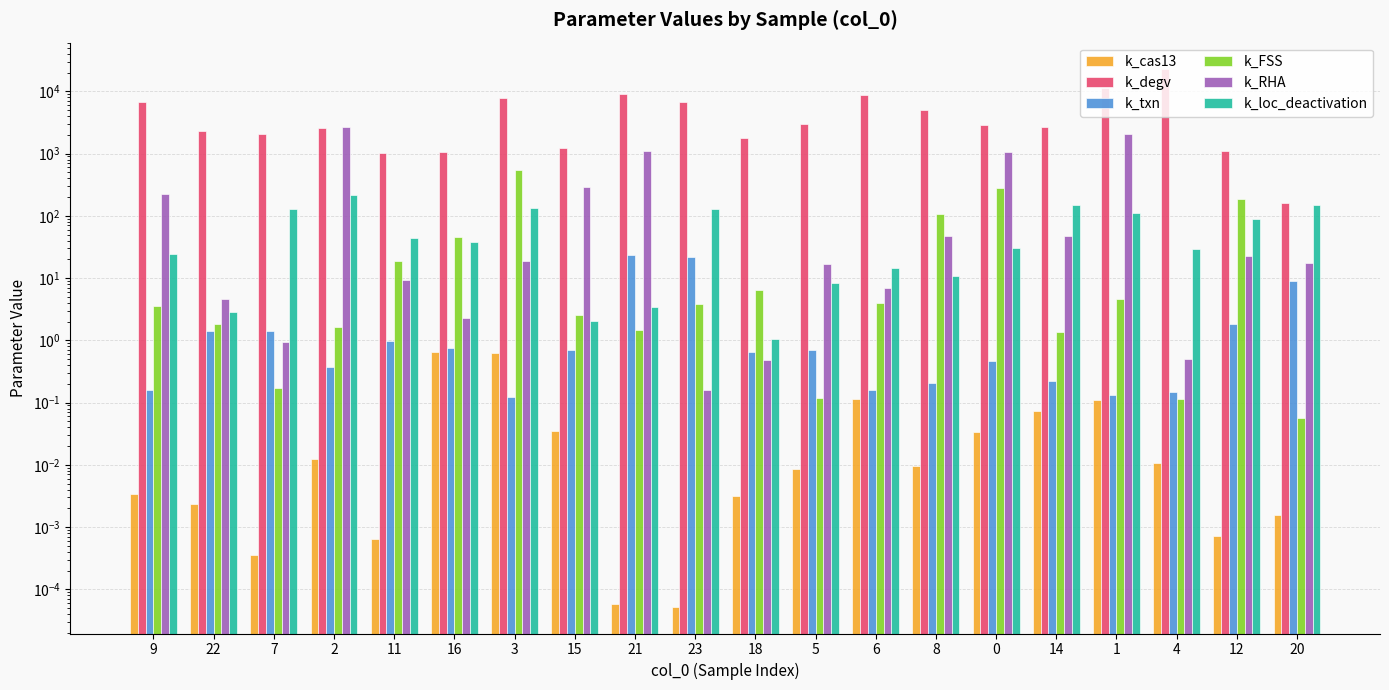

What is the average value of the k_loc_deactivation series?

65.5